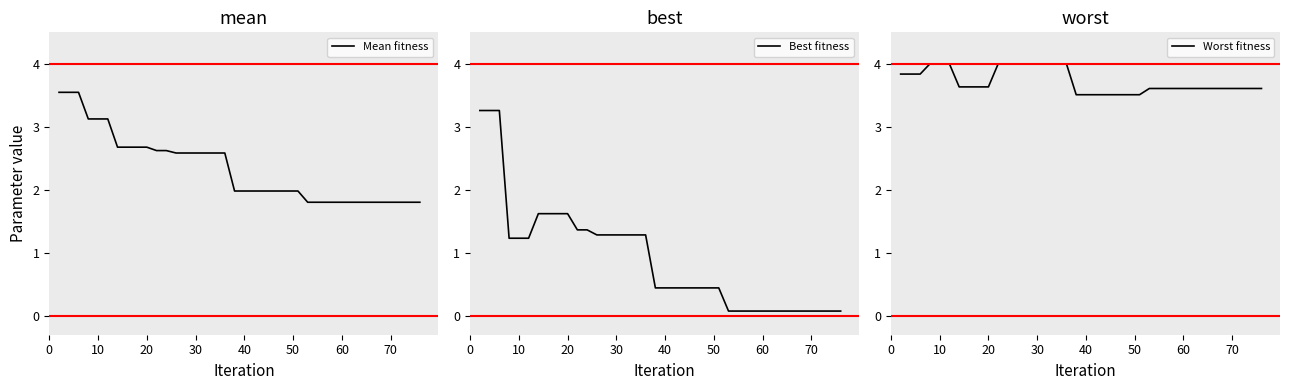

What is the value of the Worst fitness point at the 10th from the left?

3.6